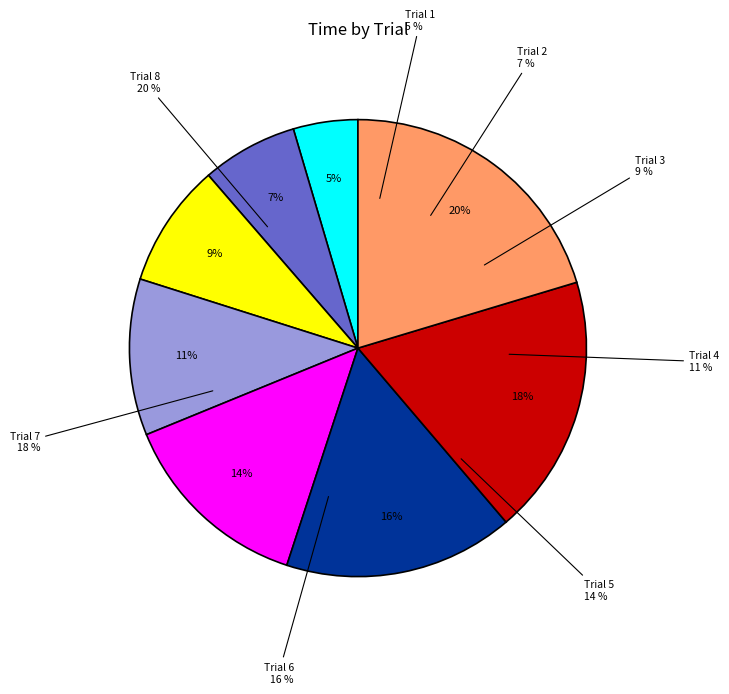

How much of the chart is everything except 2?

93.2%